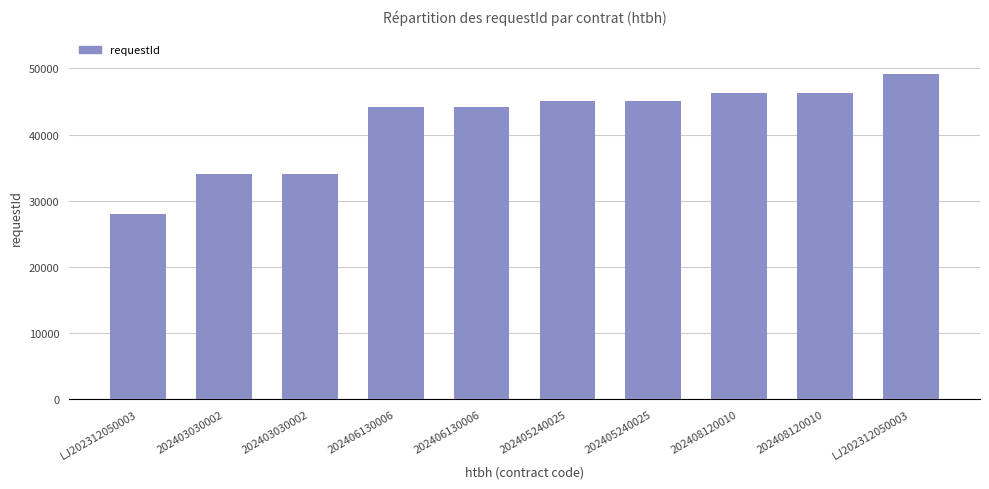

What is the difference between the values at 202403030002 and 202405240025?

11044